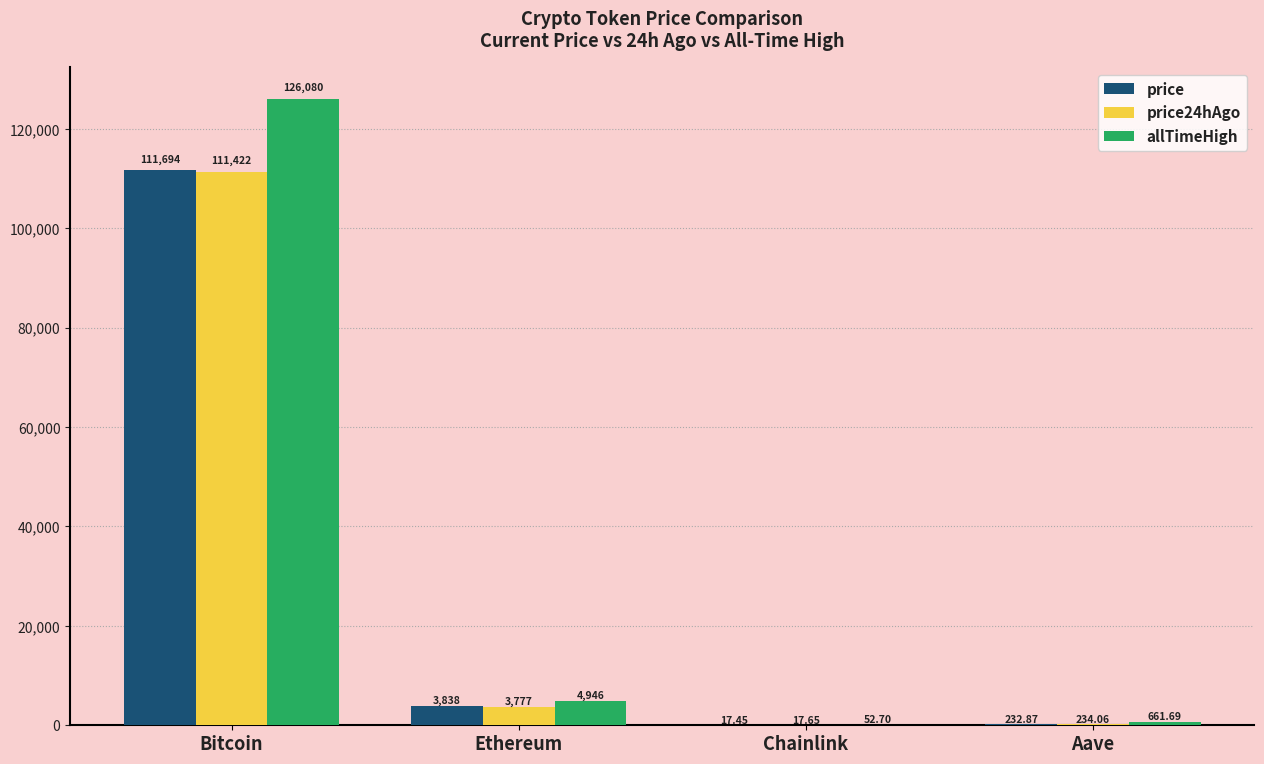

Where is price24hAgo nearest to the value 55719?

Ethereum